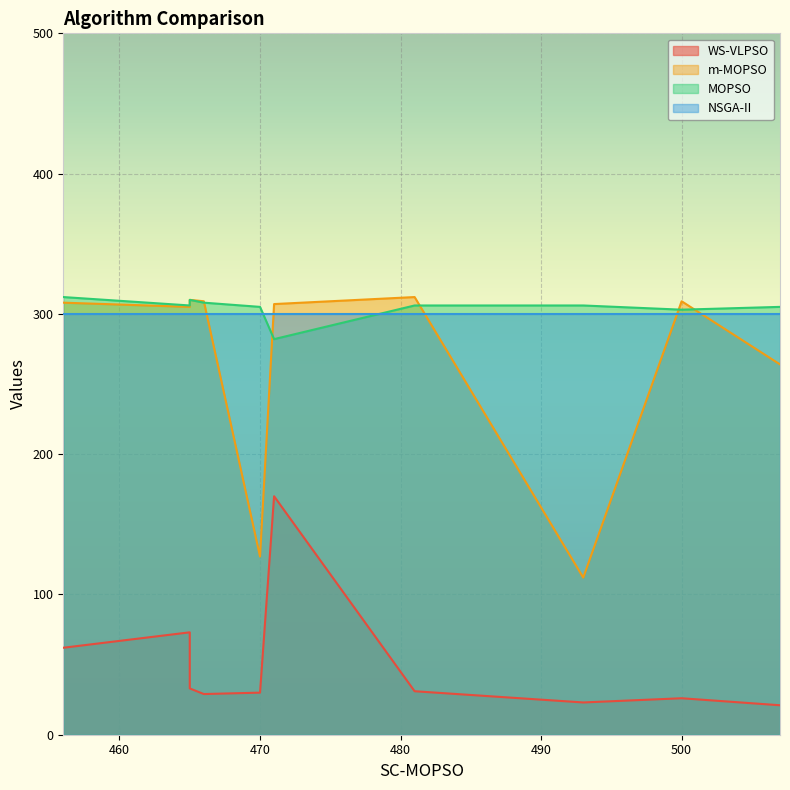

Reading left to right, what are all the values shown in this chart?

WS-VLPSO: 466=29	507=21	500=26	481=31	470=30	493=23	471=170	456=62	465=73	465=33
m-MOPSO: 466=309	507=264	500=309	481=312	470=127	493=112	471=307	456=308	465=305	465=310
MOPSO: 466=308	507=305	500=303	481=306	470=305	493=306	471=282	456=312	465=306	465=310
NSGA-II: 466=300	507=300	500=300	481=300	470=300	493=300	471=300	456=300	465=300	465=300